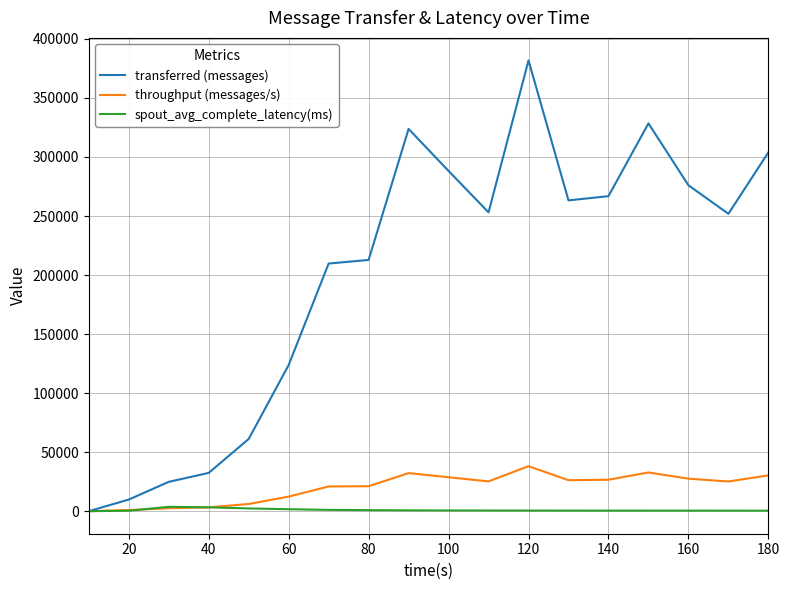

List the series in order of their peak value, highest first.

transferred (messages), throughput (messages/s), spout_avg_complete_latency(ms)